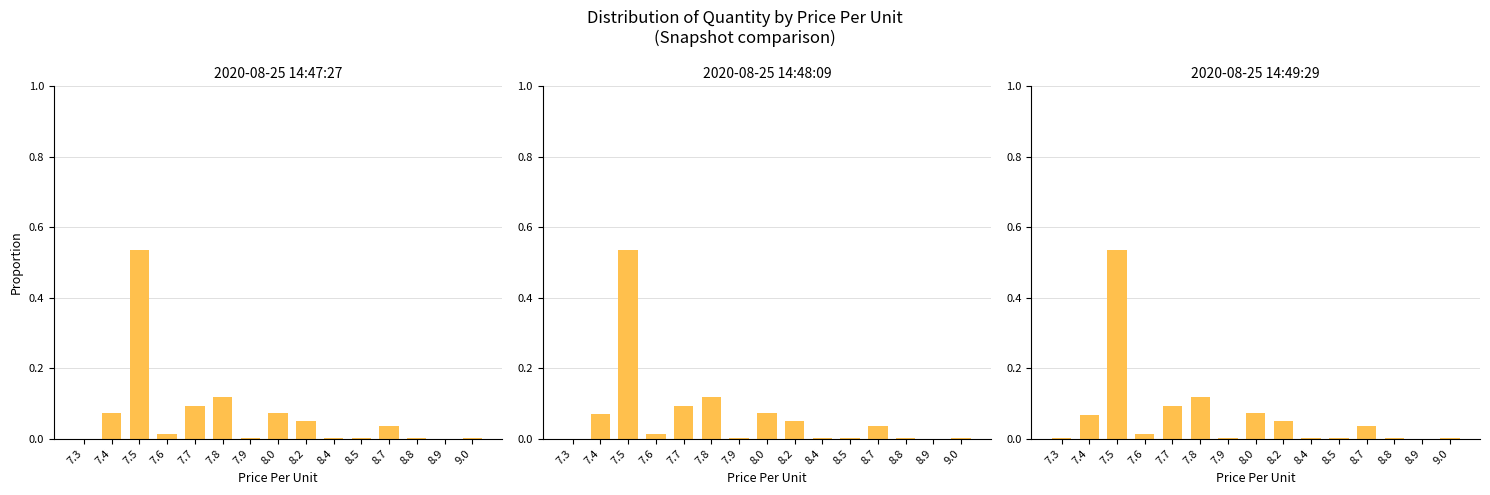

Reading left to right, list all the values displayed in this chart.

2020-08-25 14:47:27: 7.3=0.0	7.4=0.1	7.5=0.5	7.6=0.0	7.7=0.1	7.8=0.1	7.9=0.0	8.0=0.1	8.2=0.0	8.4=0.0	8.5=0.0	8.7=0.0	8.8=0.0	8.9=0.0	9.0=0.0
2020-08-25 14:48:09: 7.3=0.0	7.4=0.1	7.5=0.5	7.6=0.0	7.7=0.1	7.8=0.1	7.9=0.0	8.0=0.1	8.2=0.0	8.4=0.0	8.5=0.0	8.7=0.0	8.8=0.0	8.9=0.0	9.0=0.0
2020-08-25 14:49:29: 7.3=0.0	7.4=0.1	7.5=0.5	7.6=0.0	7.7=0.1	7.8=0.1	7.9=0.0	8.0=0.1	8.2=0.0	8.4=0.0	8.5=0.0	8.7=0.0	8.8=0.0	8.9=0.0	9.0=0.0